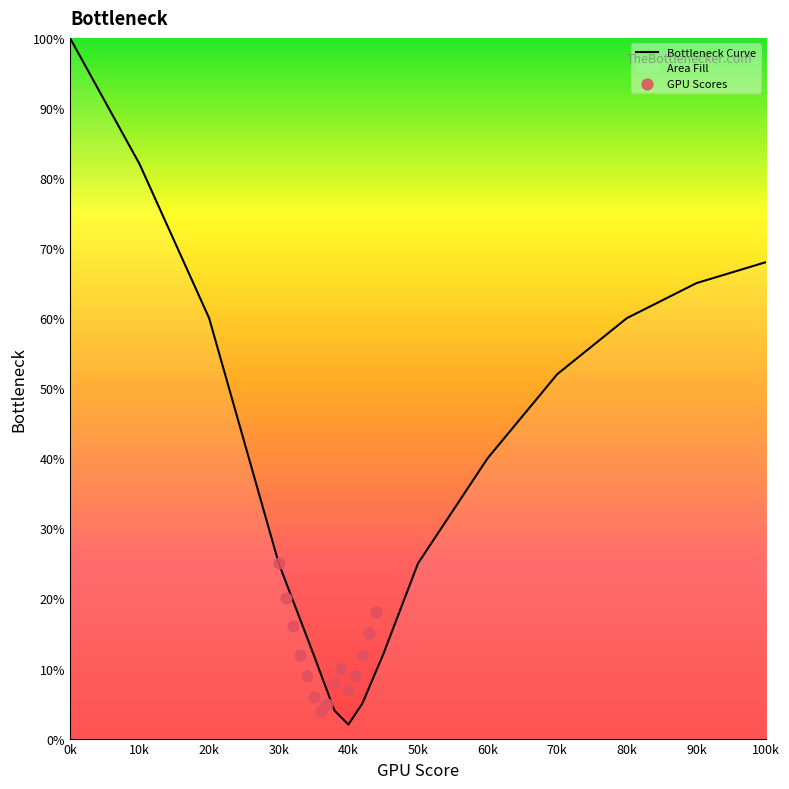

Which series has the widest spread of Y values?

Bottleneck Curve